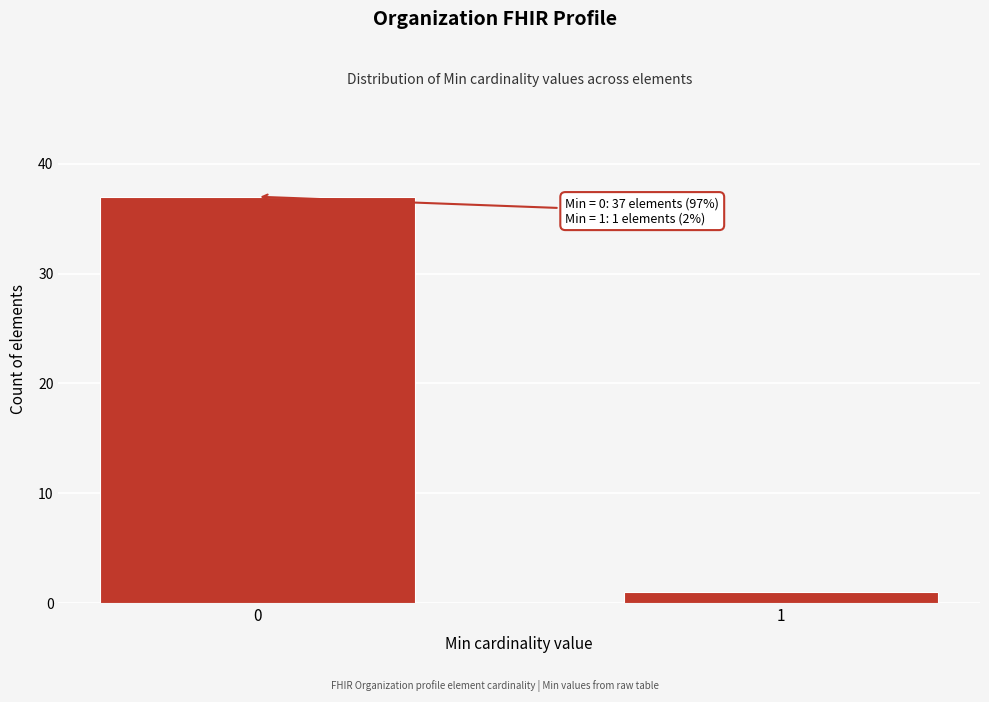

Reading left to right, list all the values displayed in this chart.

37	1